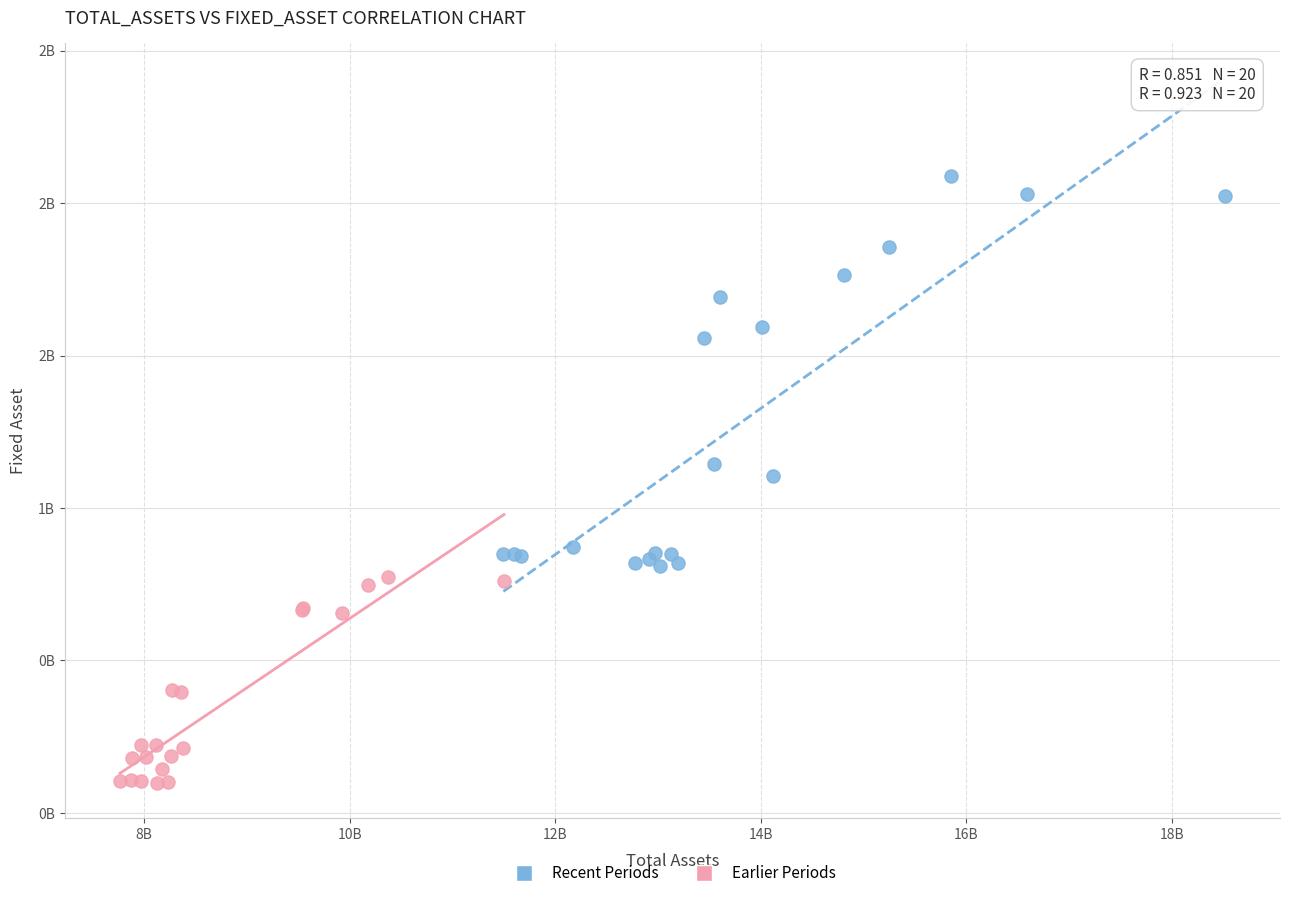

What are all the series names shown in the legend?

Recent Periods, Earlier Periods